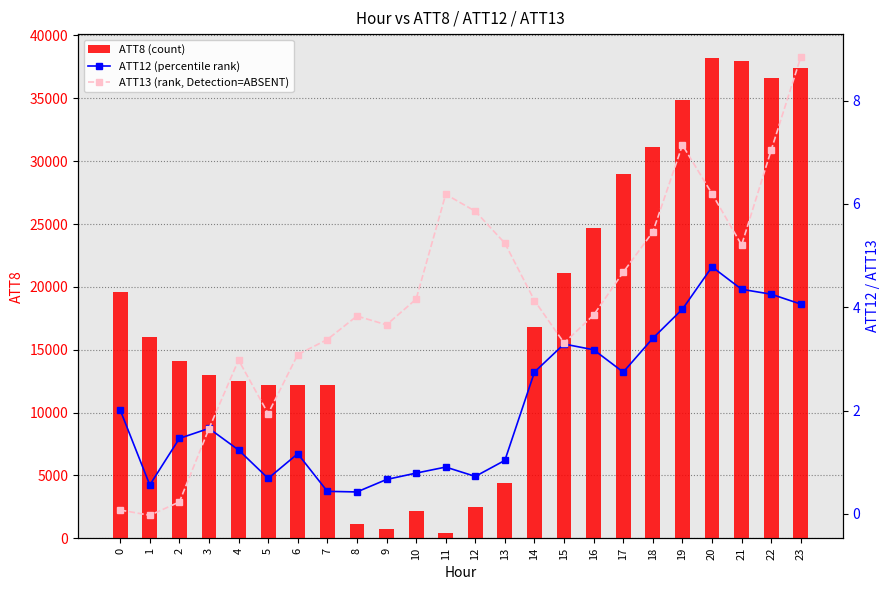

What is the average value of the ATT12 (percentile rank) series?

2.1